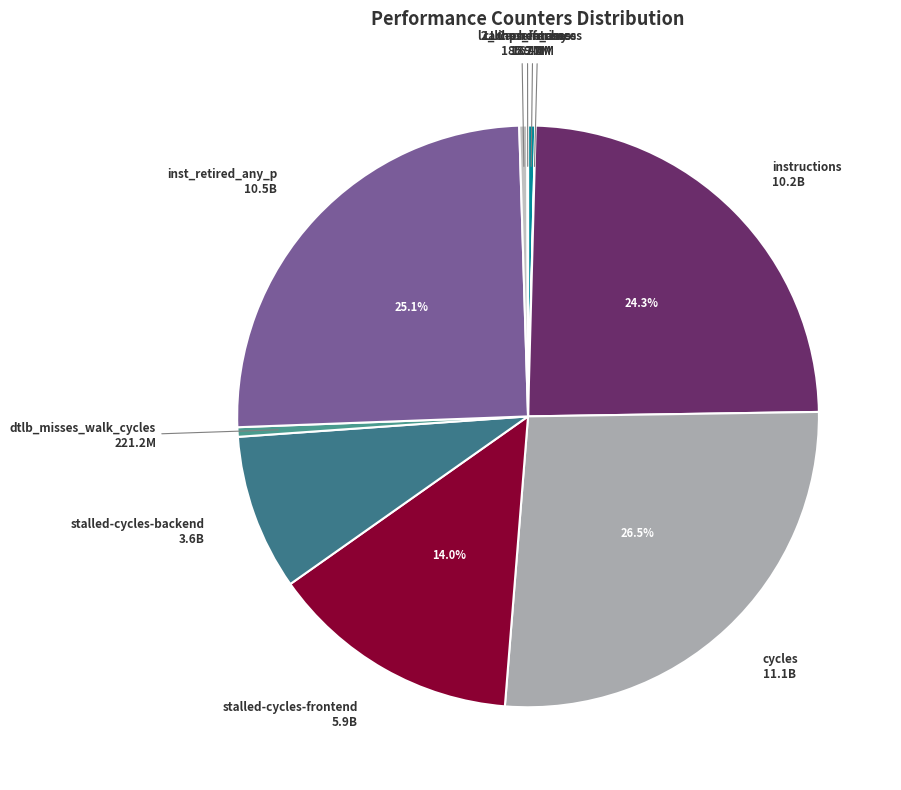

Which category has the biggest portion of the pie?

cycles